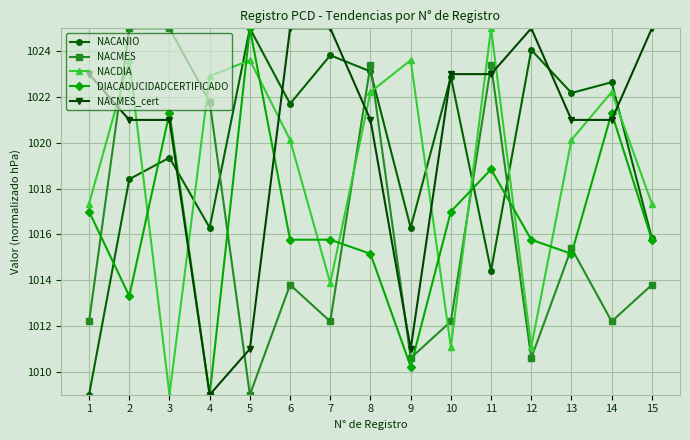

Read the NACANIO value at 5.

1025.0